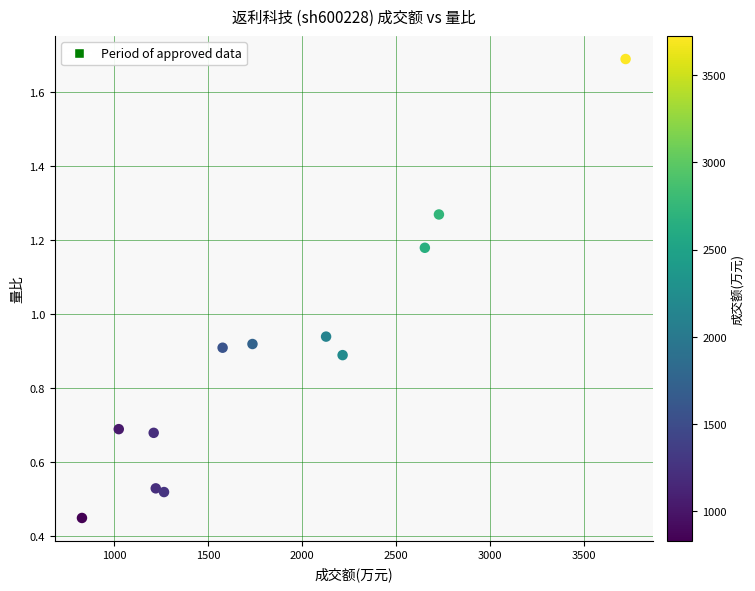

What is the range of X values (max minus min)?

2895.0